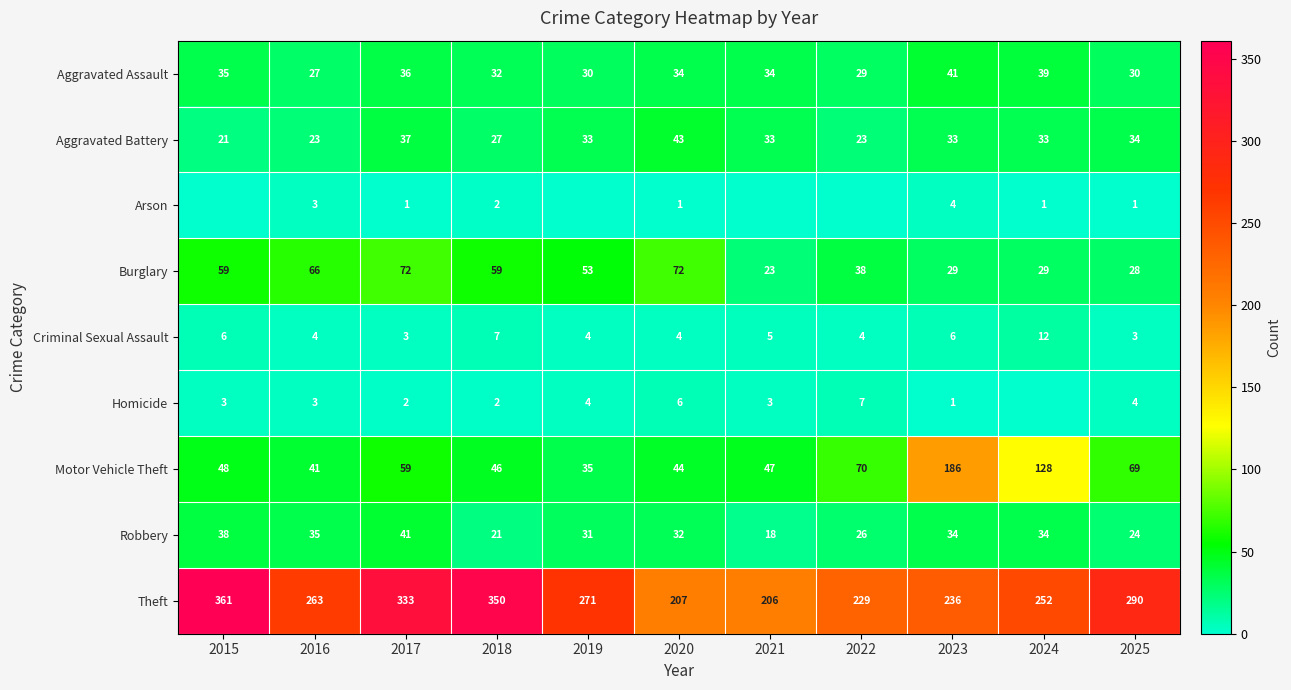

What is the lowest value of the Aggravated Assault series?

27